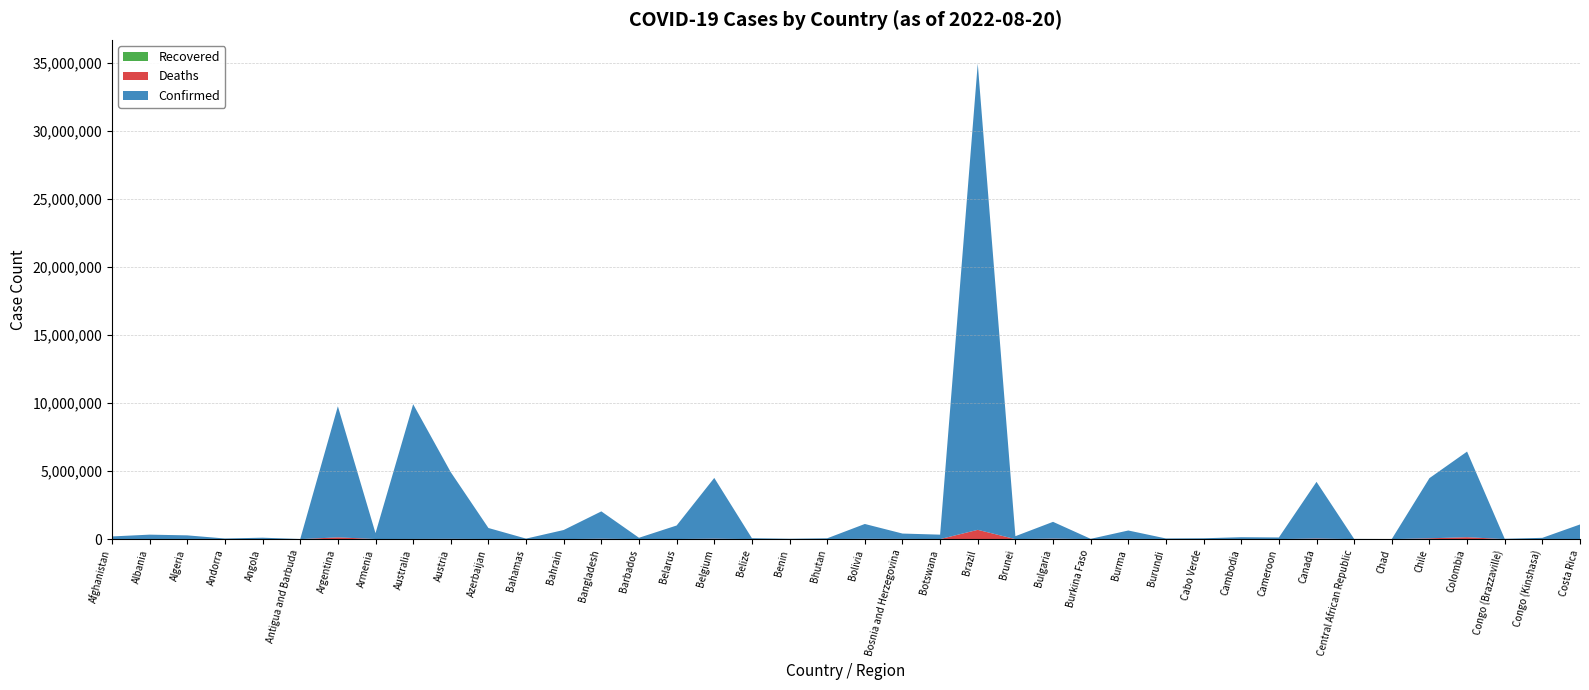

Reading left to right, extract all data points from this chart.

Confirmed: Afghanistan=190254	Albania=325241	Algeria=269650	Andorra=45975	Angola=102636	Antigua and Barbuda=8895	Argentina=9633732	Armenia=430361	Australia=9902921	Austria=4898954	Azerbaijan=807984	Bahamas=36958	Bahrain=669147	Bangladesh=2009797	Barbados=99204	Belarus=994037	Belgium=4466095	Belize=67961	Benin=27316	Bhutan=60779	Bolivia=1091468	Bosnia and Herzegovina=393235	Botswana=325850	Brazil=34264237	Brunei=215283	Bulgaria=1233050	Burkina Faso=21128	Burma=614573	Burundi=48808	Cabo Verde=62282	Cambodia=137394	Cameroon=120967	Canada=4166257	Central African Republic=14803	Chad=7458	Chile=4421815	Colombia=6293130	Congo (Brazzaville)=24837	Congo (Kinshasa)=92543	Costa Rica=1069162
Deaths: Afghanistan=7759	Albania=3575	Algeria=6878	Andorra=154	Angola=1917	Antigua and Barbuda=144	Argentina=129566	Armenia=8643	Australia=13325	Austria=20546	Azerbaijan=9784	Bahamas=823	Bahrain=1513	Bangladesh=29315	Barbados=529	Belarus=7118	Belgium=32436	Belize=680	Benin=163	Bhutan=21	Bolivia=22167	Bosnia and Herzegovina=15980	Botswana=2777	Brazil=682358	Brunei=225	Bulgaria=37539	Burkina Faso=387	Burma=19437	Burundi=38	Cabo Verde=410	Cambodia=3056	Cameroon=1933	Canada=43740	Central African Republic=113	Chad=193	Chile=60135	Colombia=141406	Congo (Brazzaville)=386	Congo (Kinshasa)=1393	Costa Rica=8808
Recovered: Afghanistan=0	Albania=0	Algeria=0	Andorra=0	Angola=0	Antigua and Barbuda=0	Argentina=0	Armenia=0	Australia=0	Austria=0	Azerbaijan=0	Bahamas=0	Bahrain=0	Bangladesh=0	Barbados=0	Belarus=0	Belgium=0	Belize=0	Benin=0	Bhutan=0	Bolivia=0	Bosnia and Herzegovina=0	Botswana=0	Brazil=0	Brunei=0	Bulgaria=0	Burkina Faso=0	Burma=0	Burundi=0	Cabo Verde=0	Cambodia=0	Cameroon=0	Canada=0	Central African Republic=0	Chad=0	Chile=0	Colombia=0	Congo (Brazzaville)=0	Congo (Kinshasa)=0	Costa Rica=0